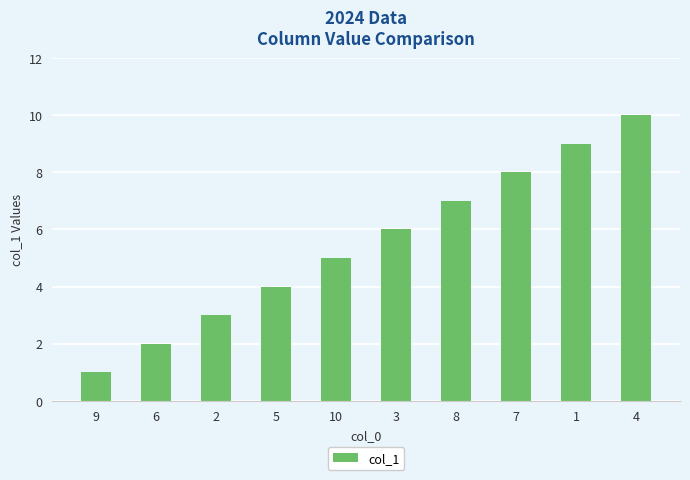

List the labels in order of value, smallest first.

9, 6, 2, 5, 10, 3, 8, 7, 1, 4